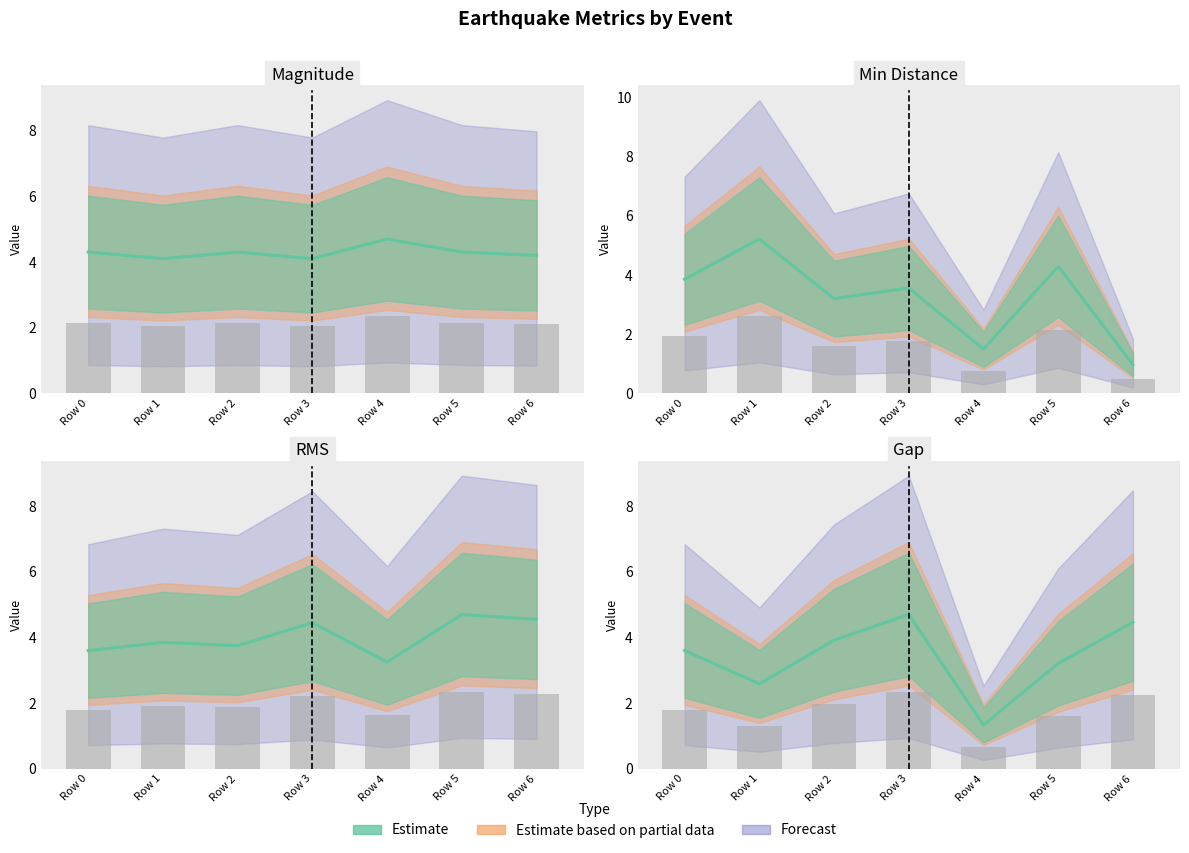

The value of mag at Row 3 is 6.4. True or false?

False